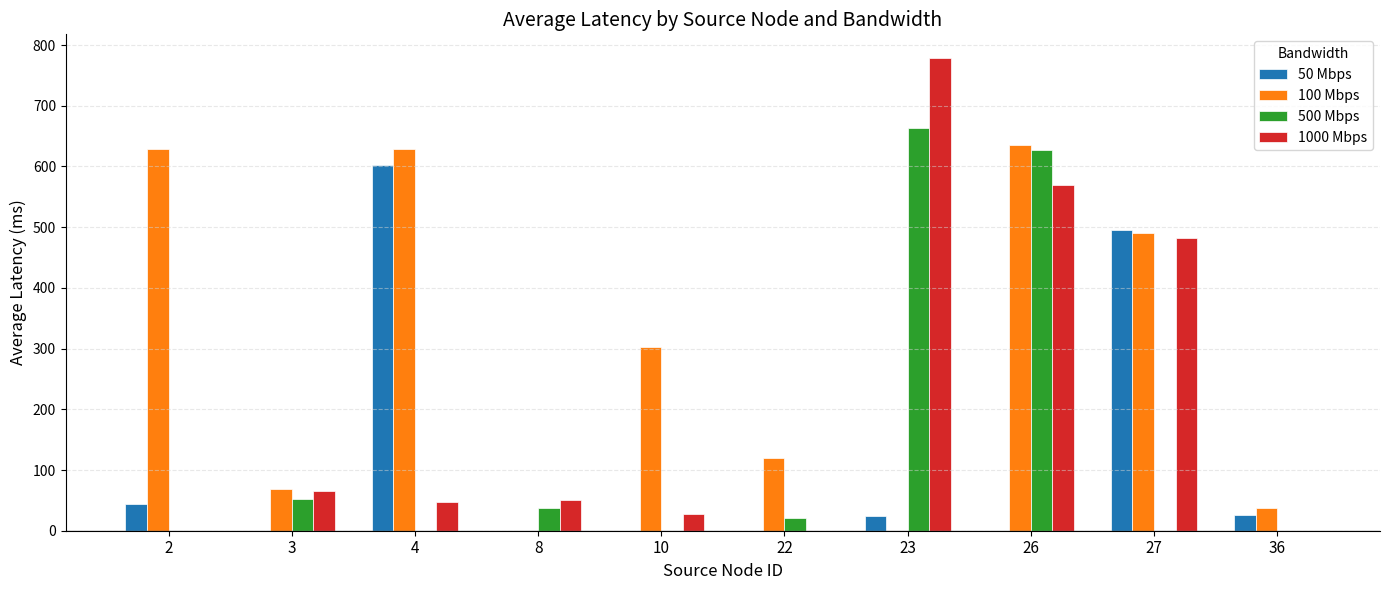

Are the bars horizontal?

No